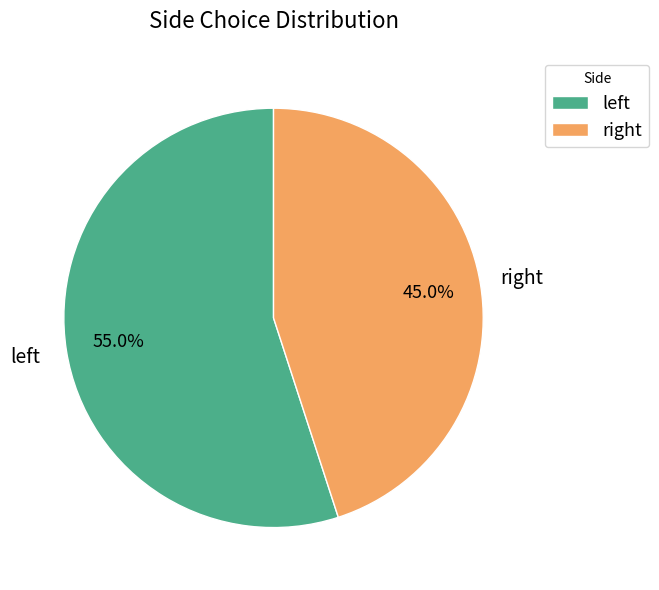

How many slices are in this pie chart?

2